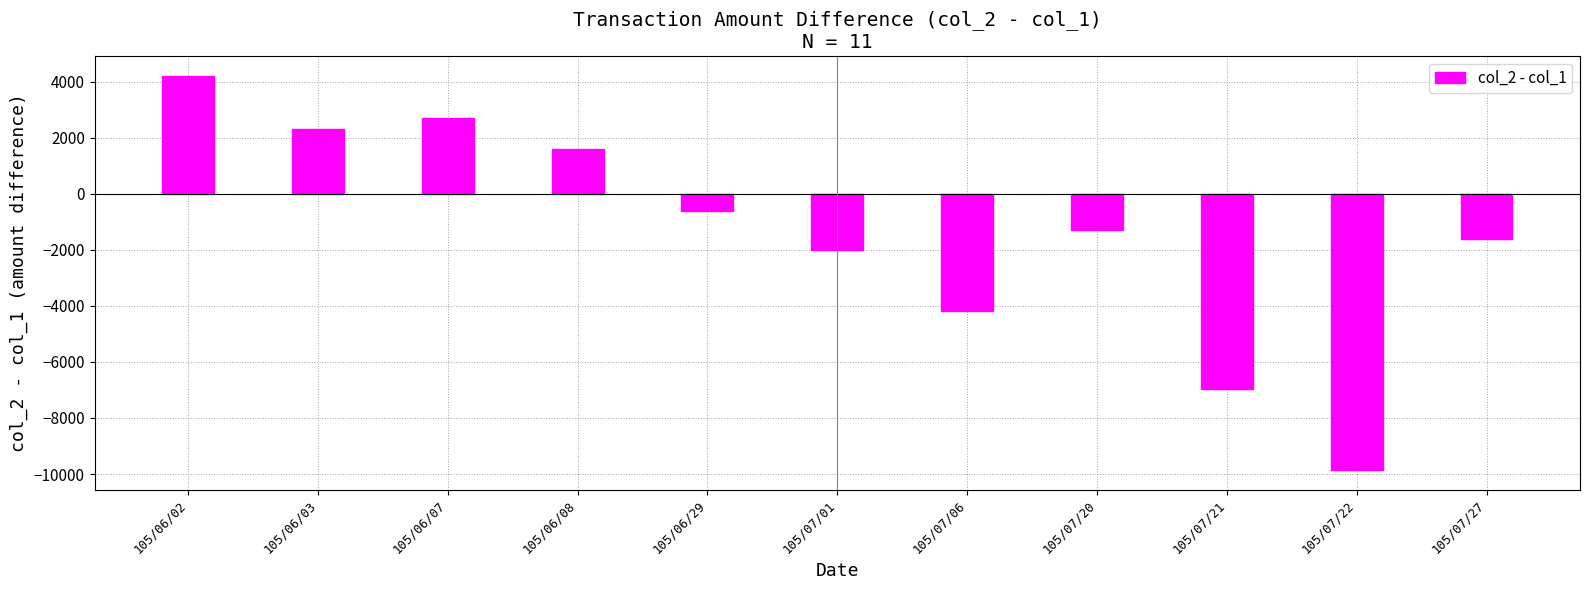

Is it true that the value at 105/07/20 is -1300?

True